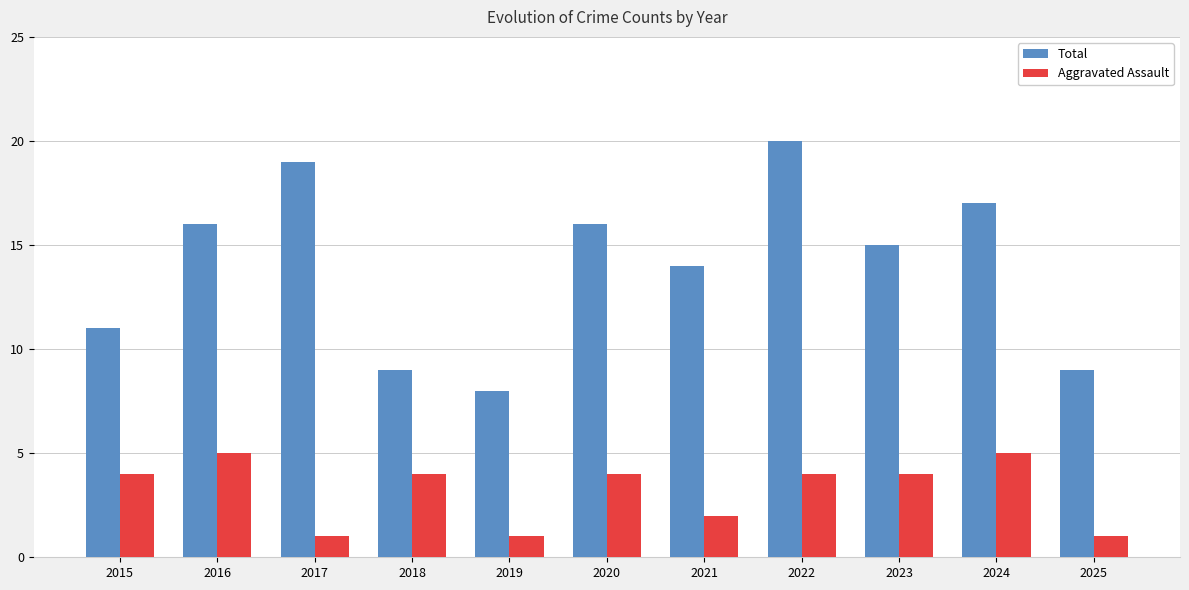

What is the lowest value of the Aggravated Assault series?

1